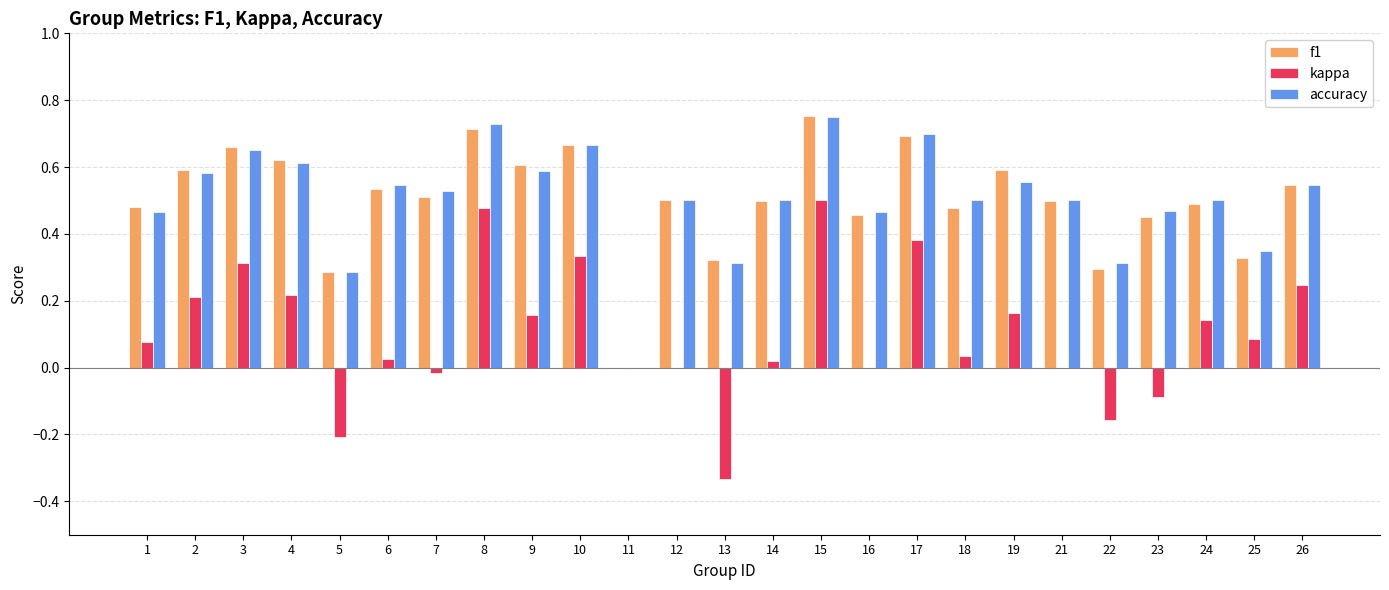

Is the value of accuracy at 8 greater than the value of f1 at 22?

Yes